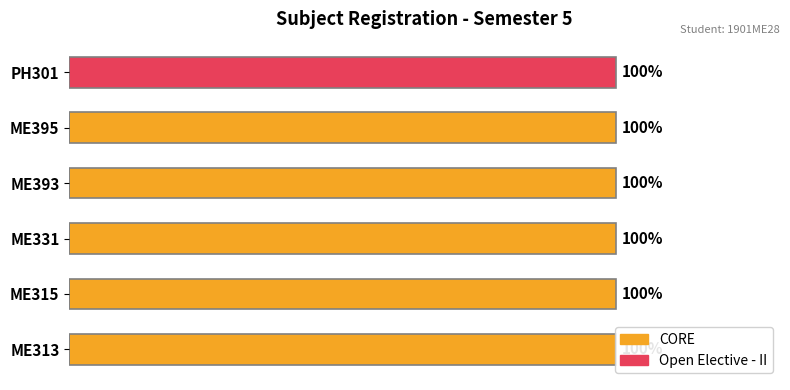

What are all the series names shown in the legend?

CORE, Open Elective - II